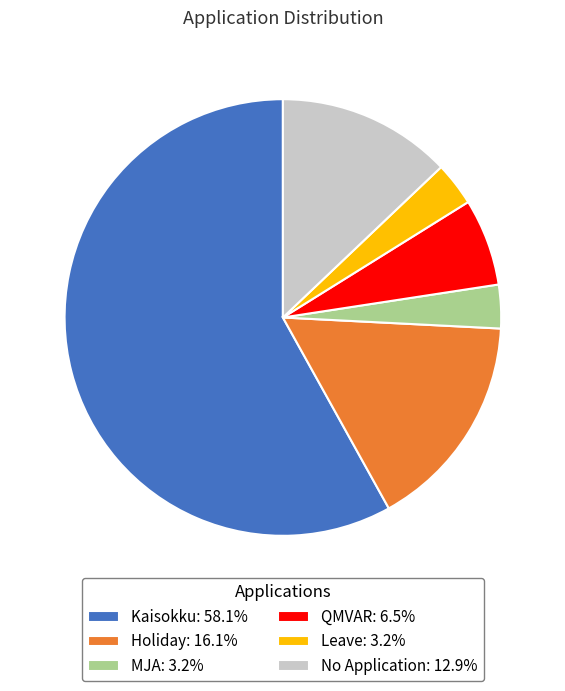

Is there a majority slice in this chart?

Yes